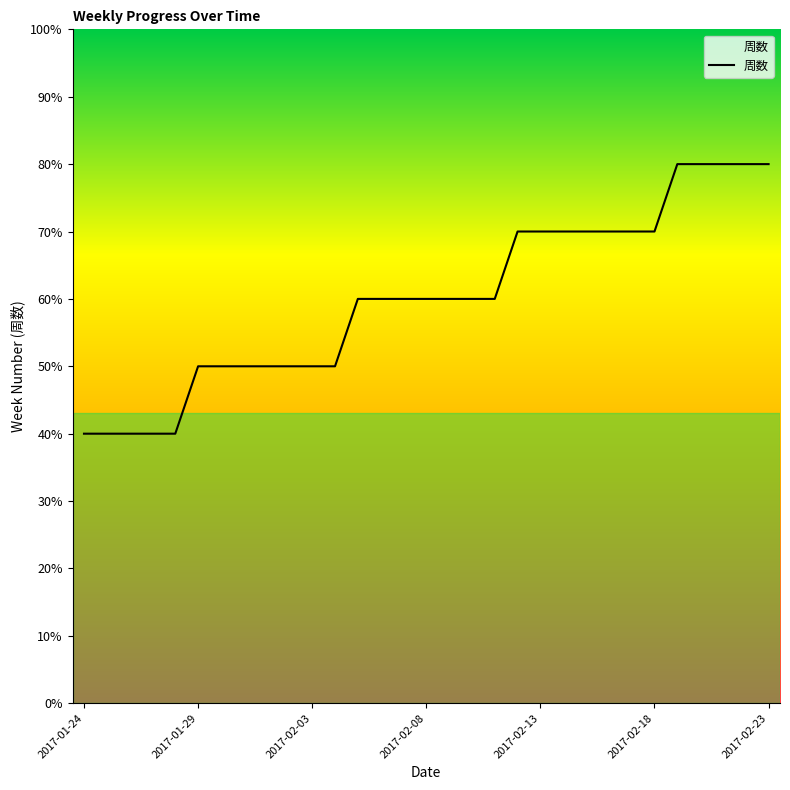

What is the label of the 16th point from the right?

2017-02-08